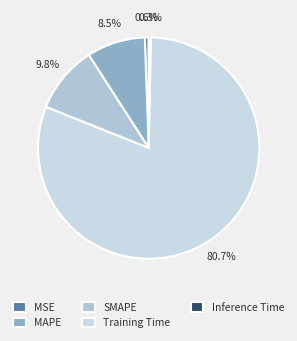

Which category has the biggest portion of the pie?

Training Time